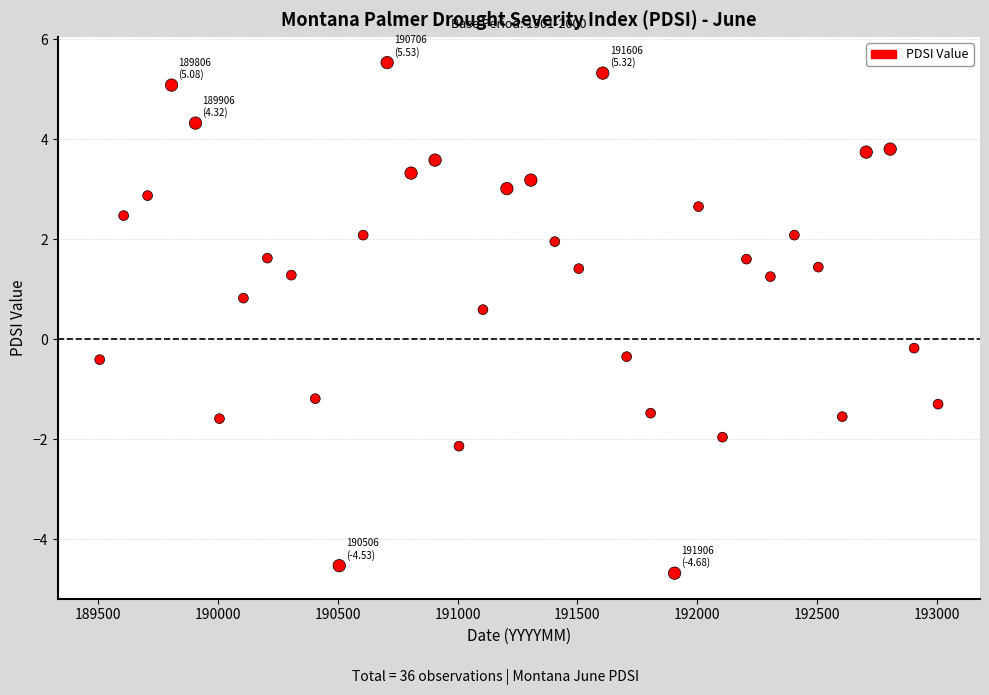

What is the range of X values (max minus min)?

3500.0